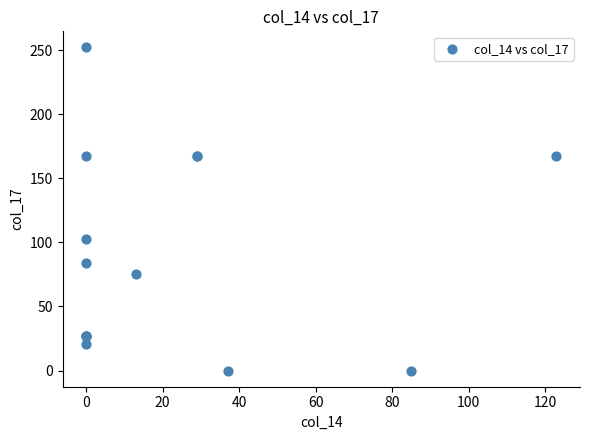

What Y value in the scatter plot is closest to 126?

103